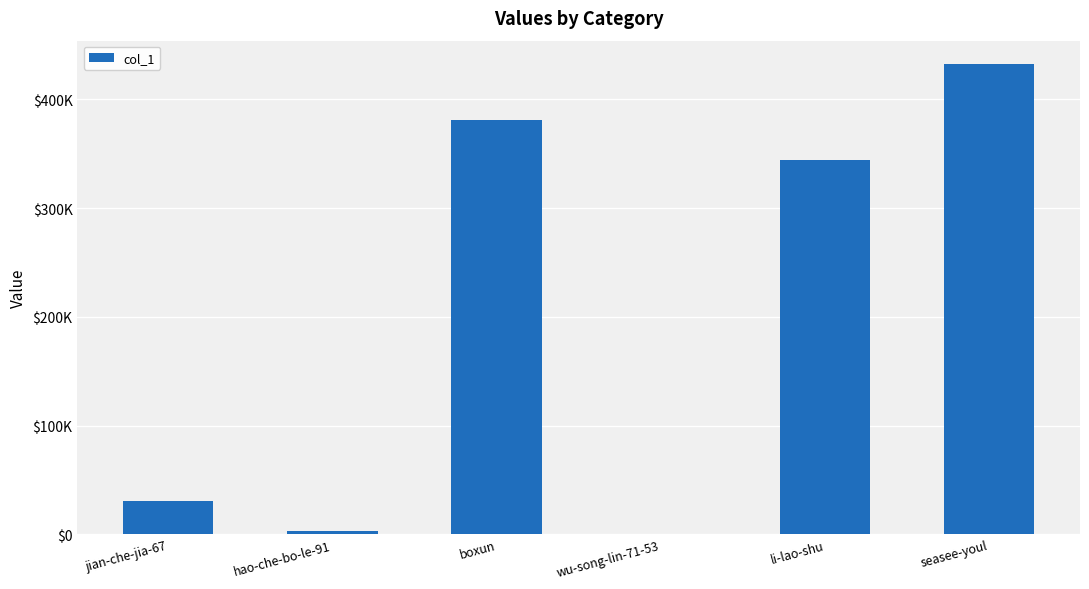

List the labels in order of value, largest first.

seasee-youl, boxun, li-lao-shu, jian-che-jia-67, hao-che-bo-le-91, wu-song-lin-71-53